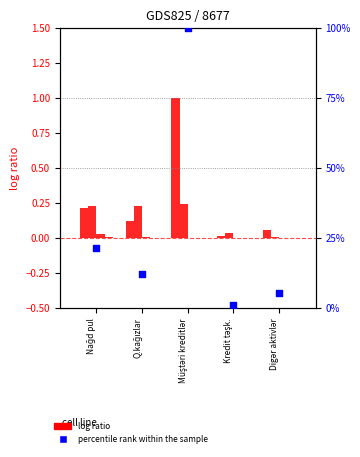

At which category is the sum across all series the highest?

Müştəri kreditlər